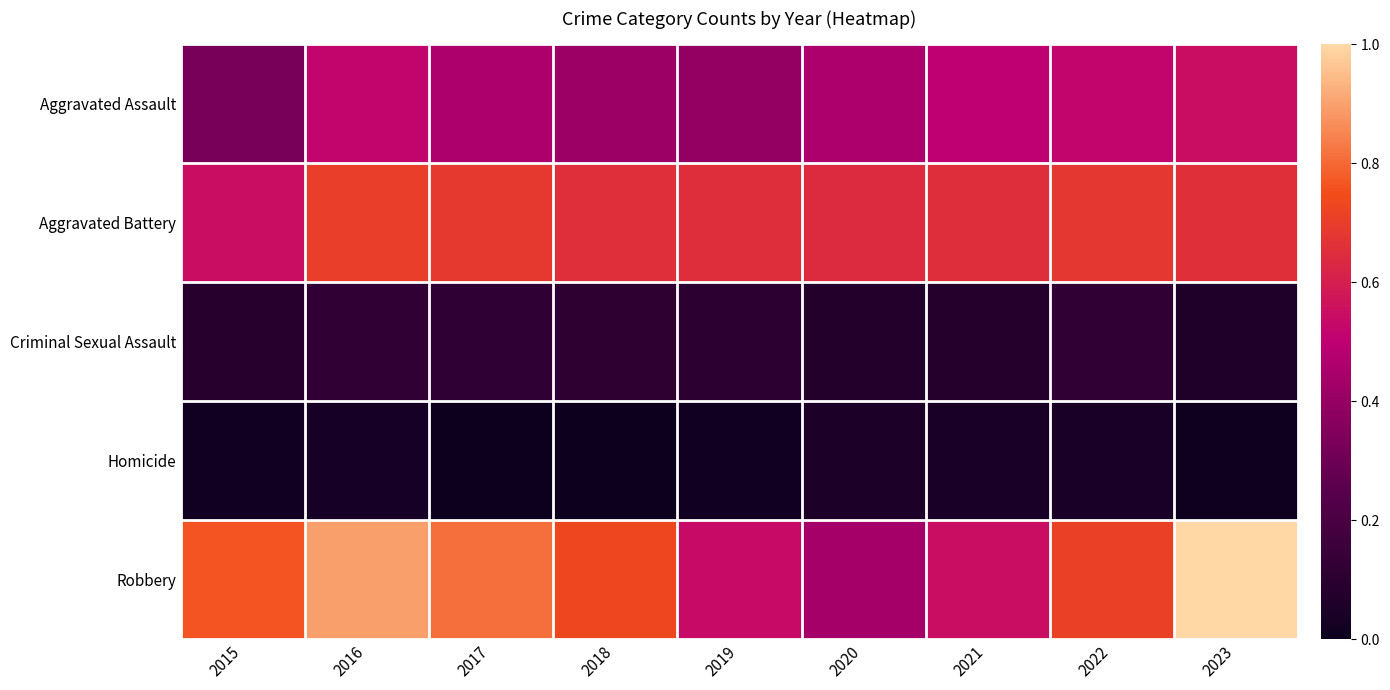

Between 2021 and 2016, which is larger?

2016